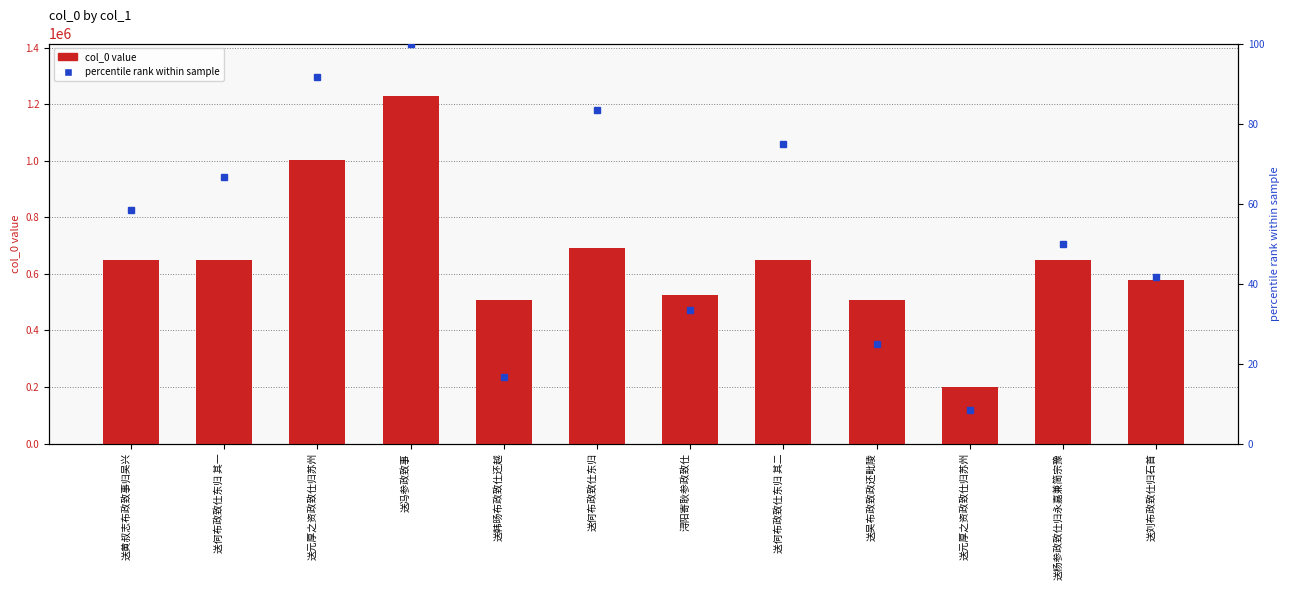

What is the label of the 4th bar from the left?

送冯参政致事